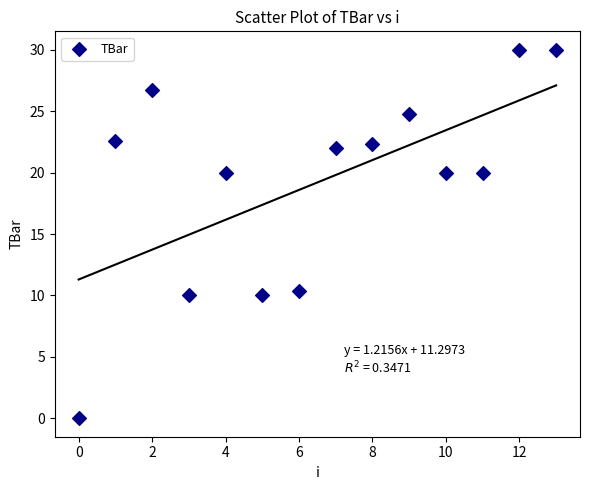

What is the range of Y values (max minus min)?

30.0